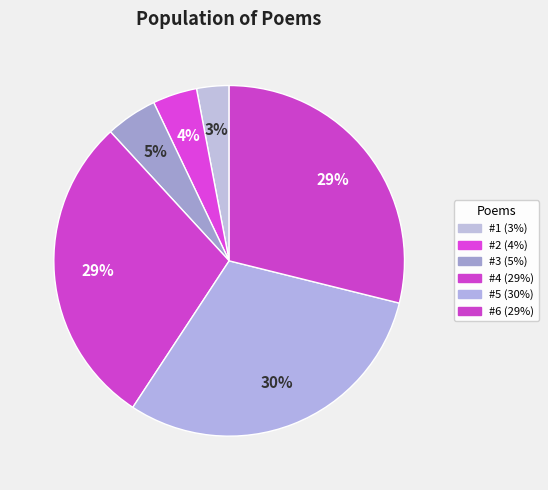

Is there a majority slice in this chart?

No